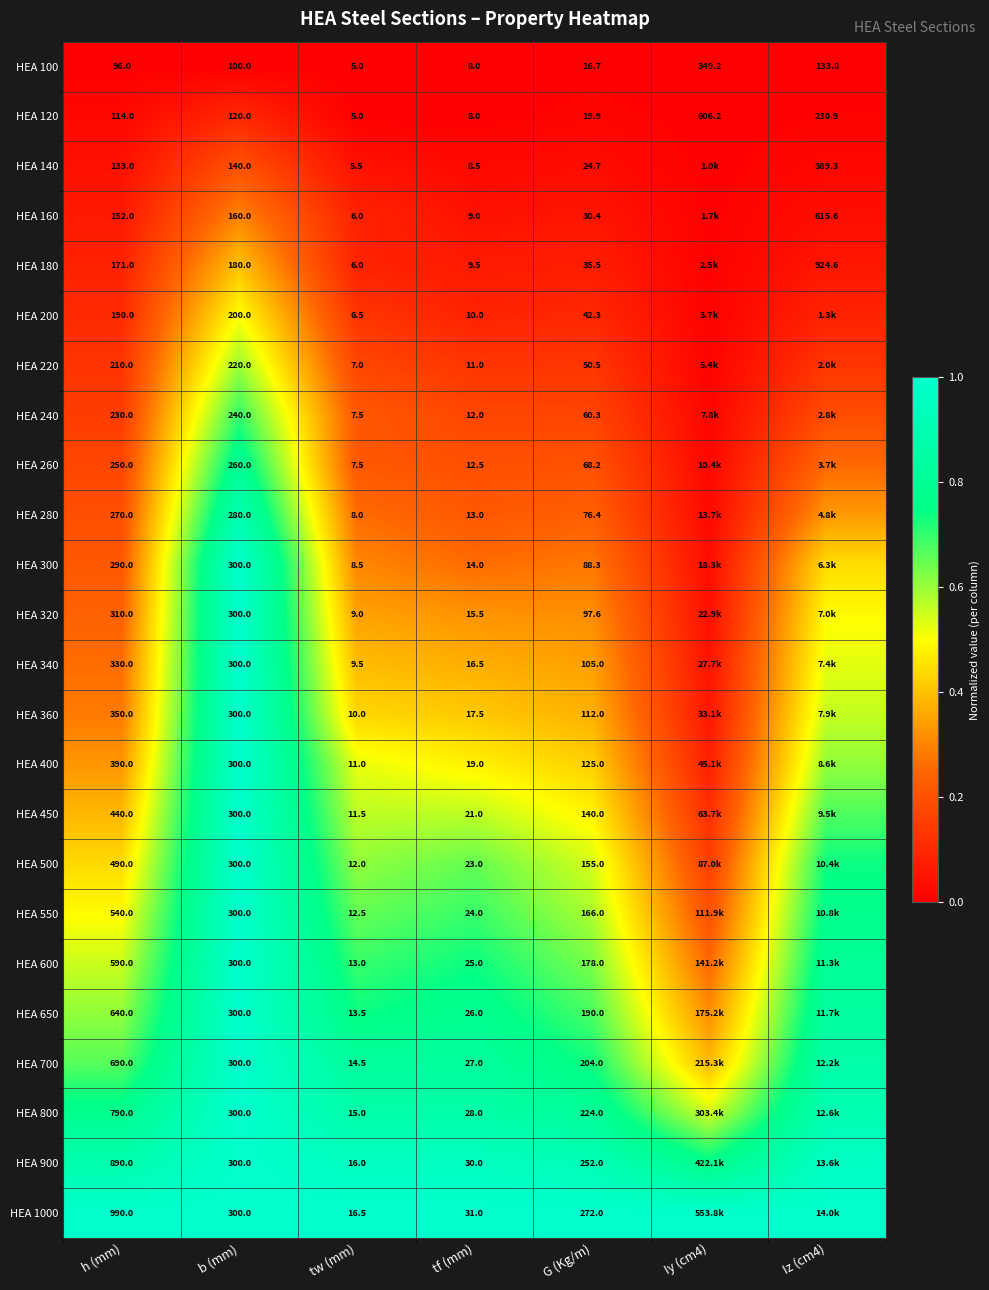

Is the value of HEA 600 at tw (mm) greater than the value of HEA 360 at b (mm)?

No